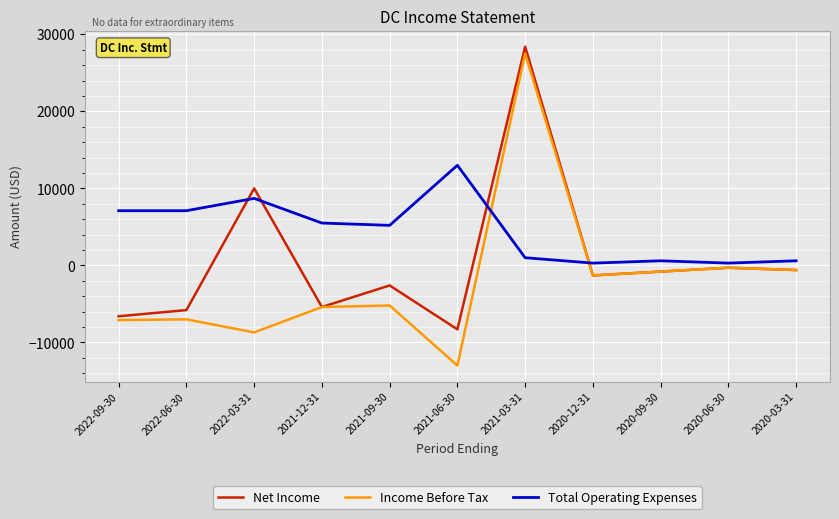

After their last crossing, which series has the higher values: Total Operating Expenses or Net Income?

Total Operating Expenses